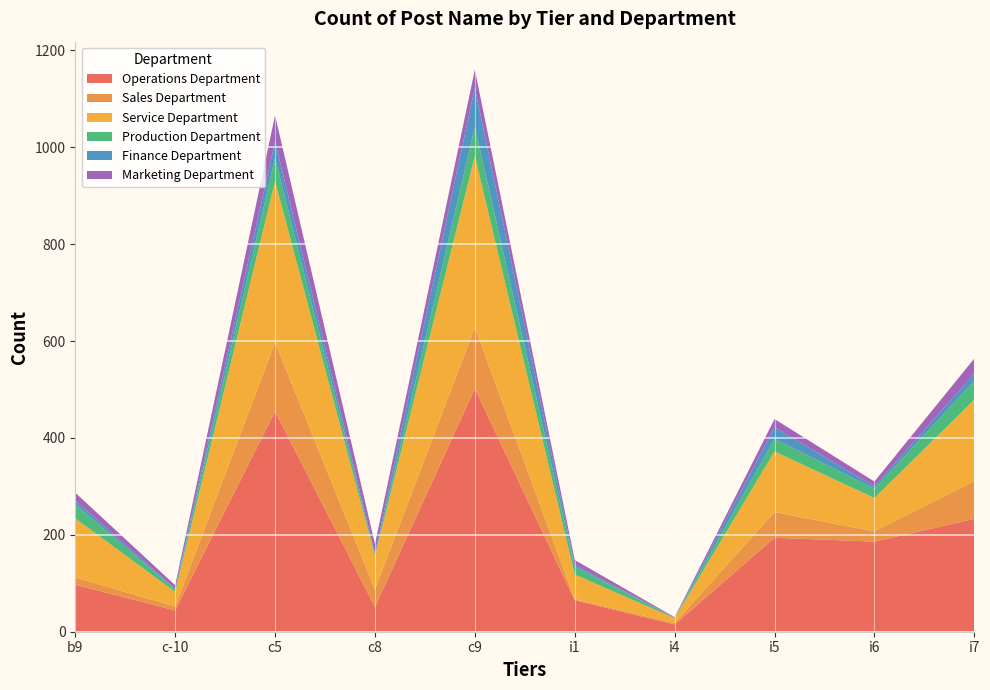

Reading left to right, what are all the values shown in this chart?

Operations Department: b9=97	c-10=44	c5=455	c8=51	c9=502	i1=65	i4=15	i5=194	i6=186	i7=233
Sales Department: b9=15	c-10=8	c5=142	c8=36	c9=126	i1=2	i4=3	i5=53	i6=21	i7=78
Service Department: b9=122	c-10=30	c5=333	c8=69	c9=354	i1=51	i4=10	i5=125	i6=69	i7=168
Production Department: b9=29	c-10=5	c5=48	c8=3	c9=60	i1=16	i4=1	i5=26	i6=19	i7=39
Finance Department: b9=8	c-10=2	c5=34	c8=3	c9=81	i1=4	i4=0	i5=24	i6=5	i7=15
Marketing Department: b9=16	c-10=7	c5=54	c8=19	c9=37	i1=10	i4=1	i5=17	i6=10	i7=31